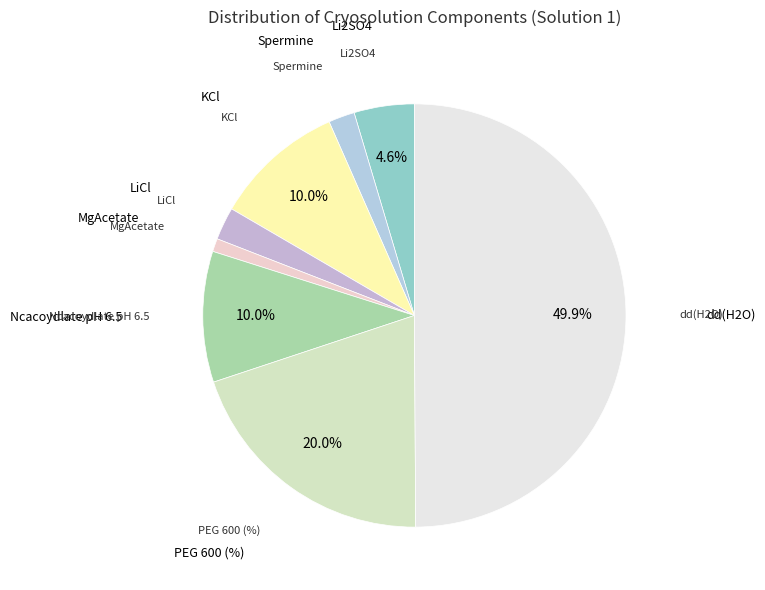

Does KCl represent more than half of the total?

No